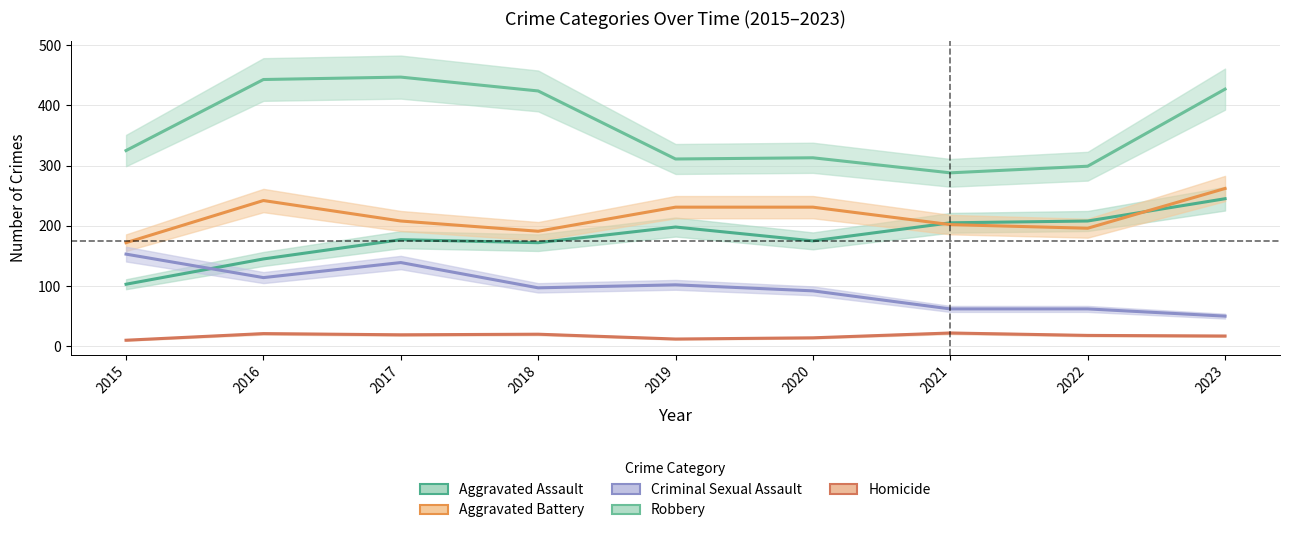

Between 2016 and 2021, which is larger?

2021